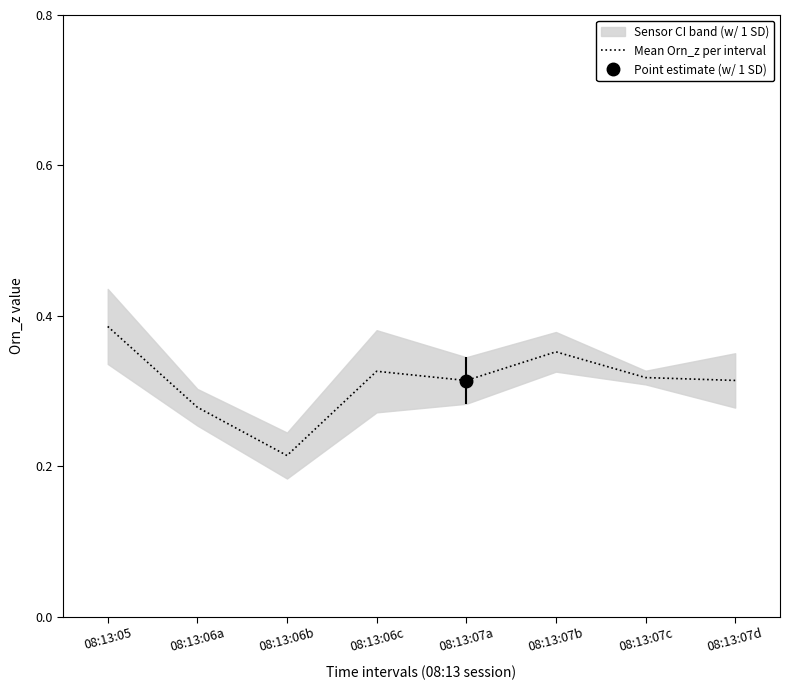

Reading left to right, list all the values displayed in this chart.

0.4	0.3	0.2	0.3	0.3	0.4	0.3	0.3